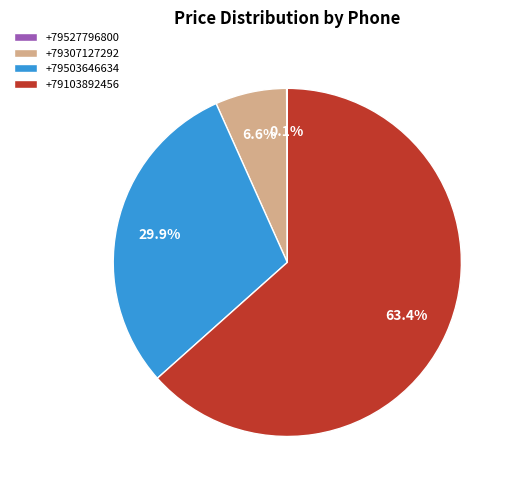

Approximately how many times larger is the value at +79103892456 compared to +79503646634?

2.1